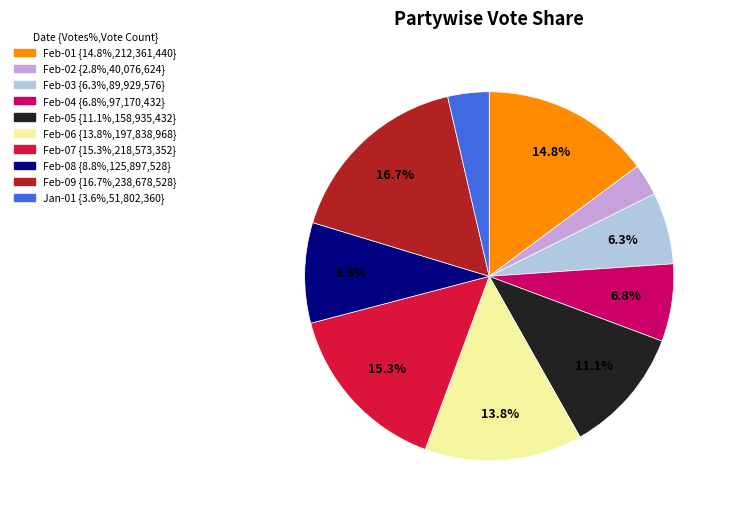

Does any single category account for the majority?

No